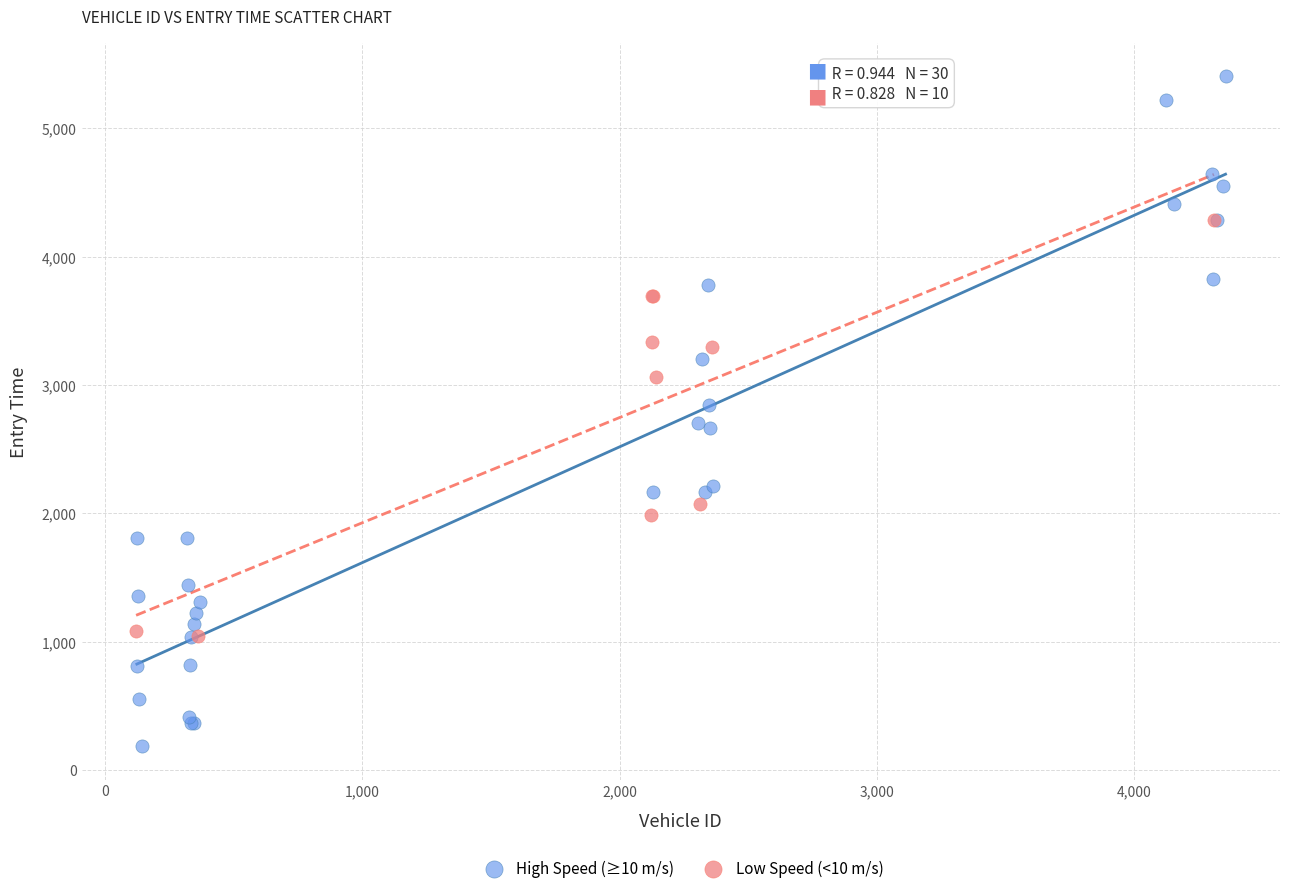

Which series contains the lowest Y value?

High Speed (≥10 m/s)